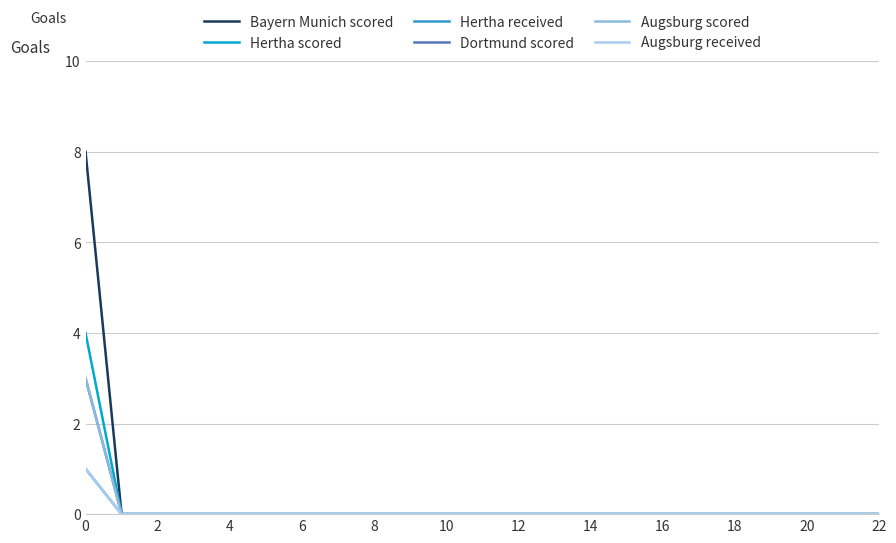

What is the highest value of the Dortmund scored series?

3